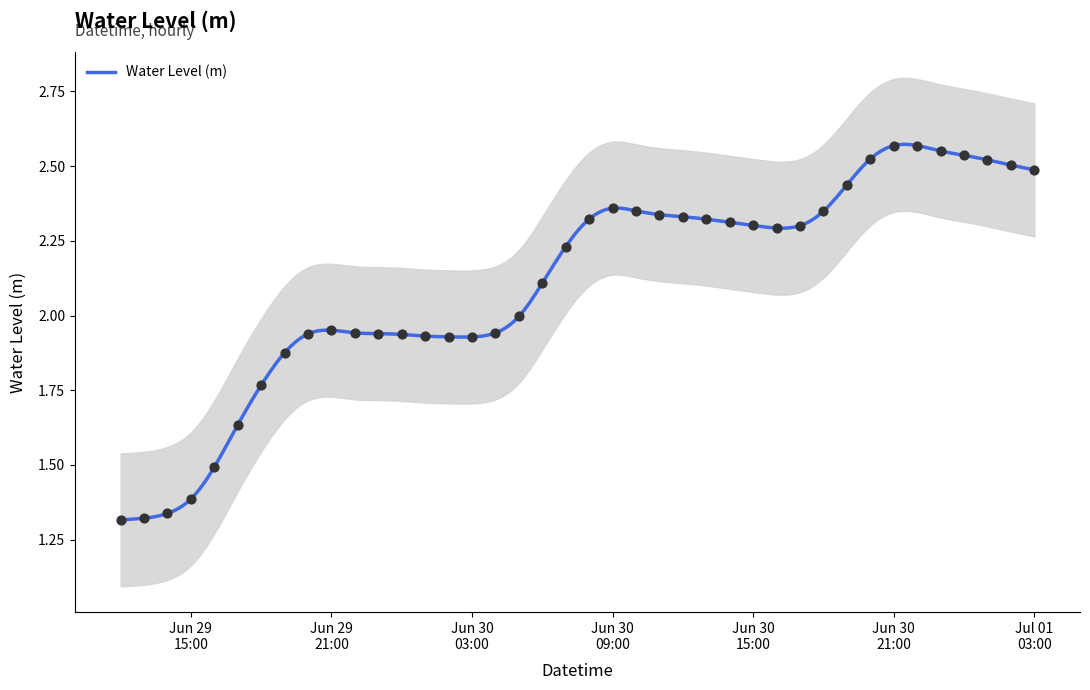

Which has a higher value, 2024-06-30 04:00:00 or 2024-06-29 14:00:00?

2024-06-30 04:00:00